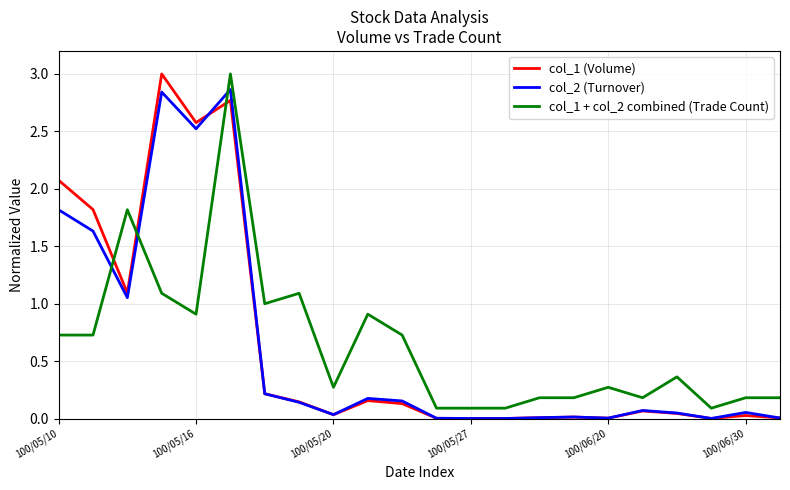

True or false: col_1 (Volume) and col_1 + col_2 combined (Trade Count) intersect in this chart.

True